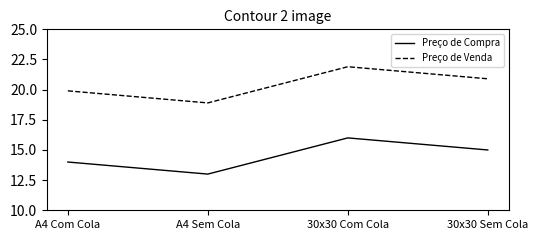

True or false: Preço de Compra and Preço de Venda intersect in this chart.

False